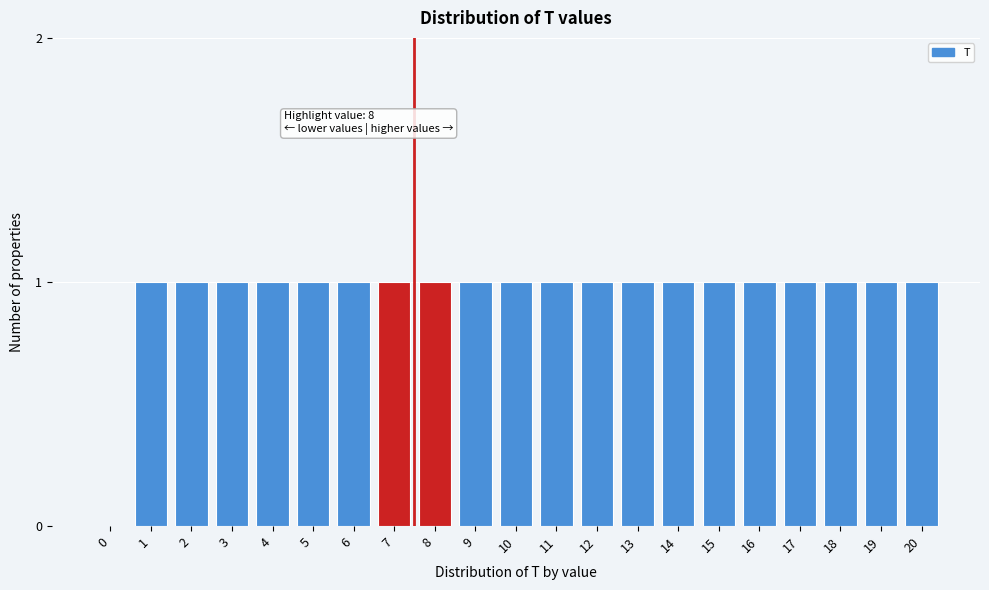

Reading left to right, what are all the values shown in this chart?

0=0	1=1	2=1	3=1	4=1	5=1	6=1	7=1	8=1	9=1	10=1	11=1	12=1	13=1	14=1	15=1	16=1	17=1	18=1	19=1	20=1